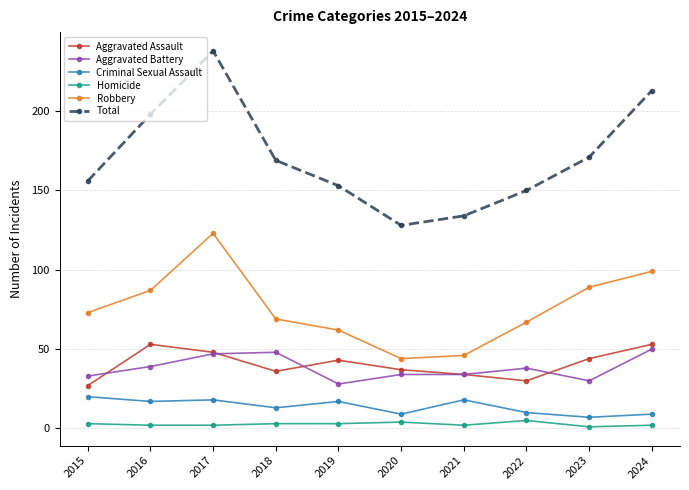

Rank the series at 2019 from highest to lowest value.

Total, Robbery, Aggravated Assault, Aggravated Battery, Criminal Sexual Assault, Homicide